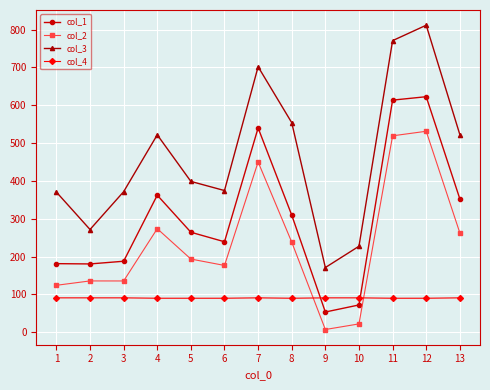

What is the highest value of the col_4 series?

91.0